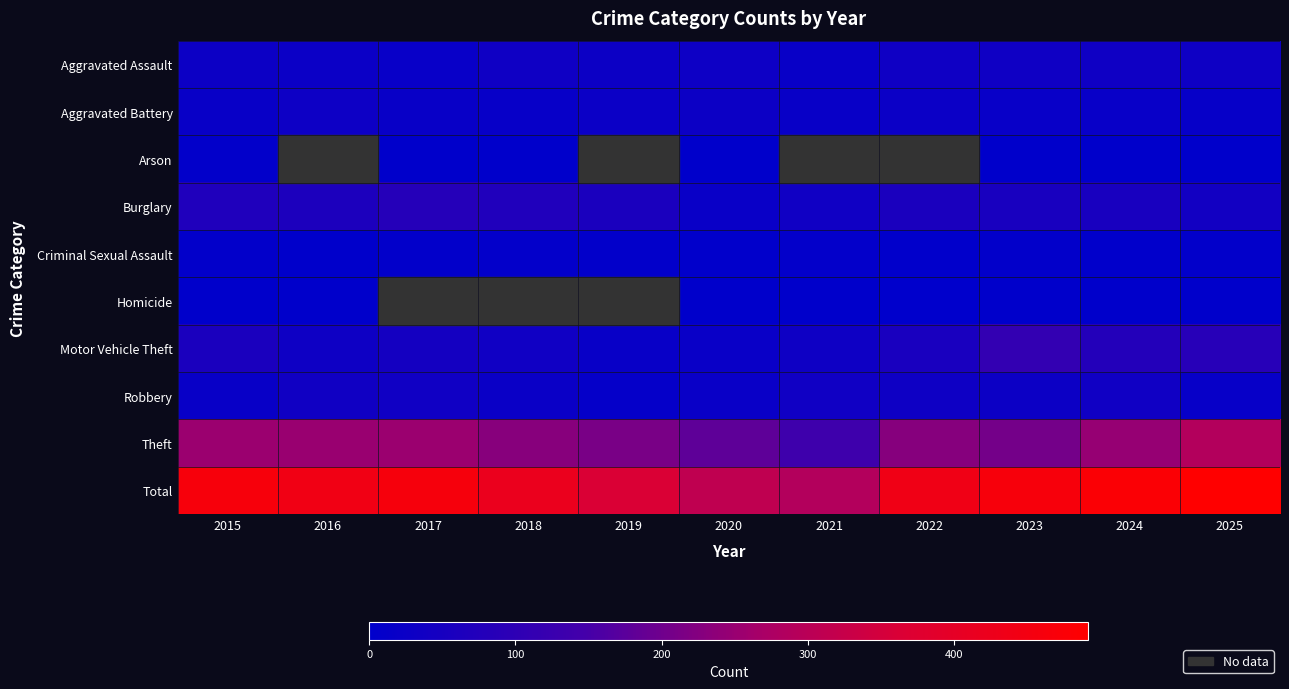

Which category has the highest value in the Total series?

2025